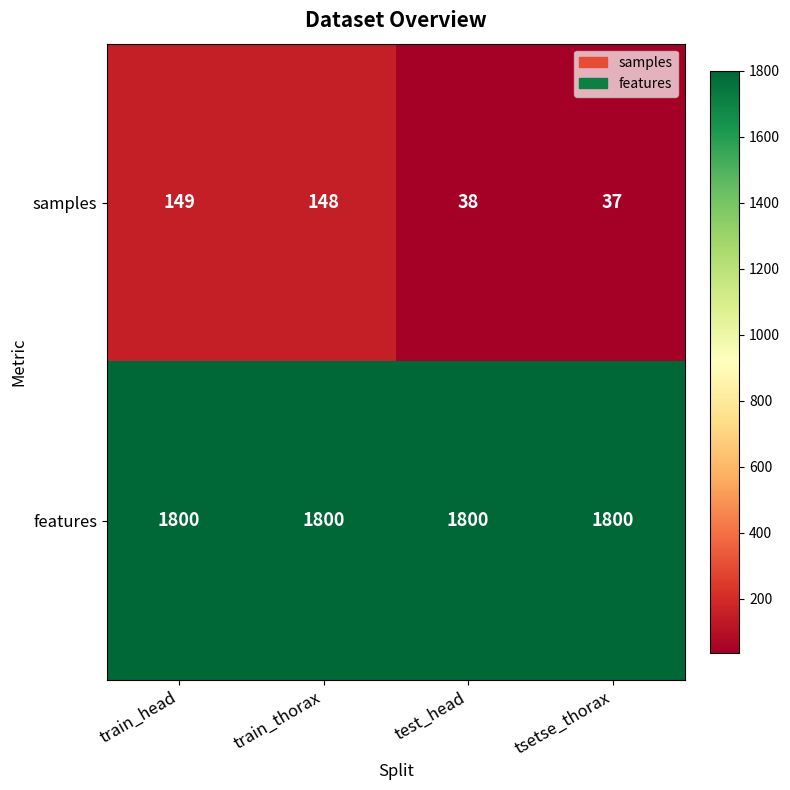

What is the sum of all samples values?

372